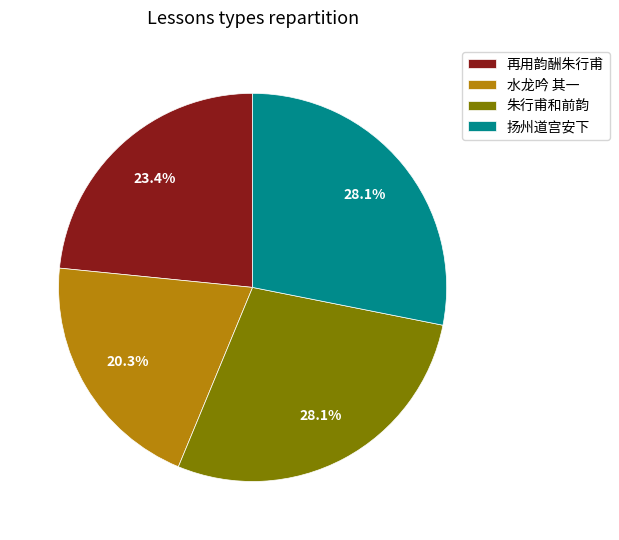

Which category has the smallest portion of the pie?

水龙吟 其一